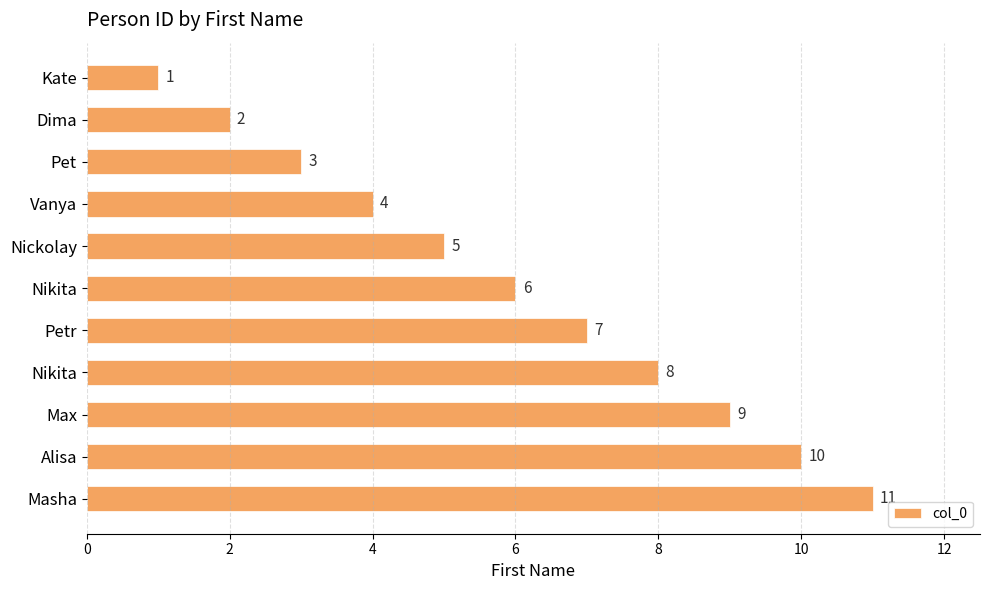

What is the smallest value displayed?

1